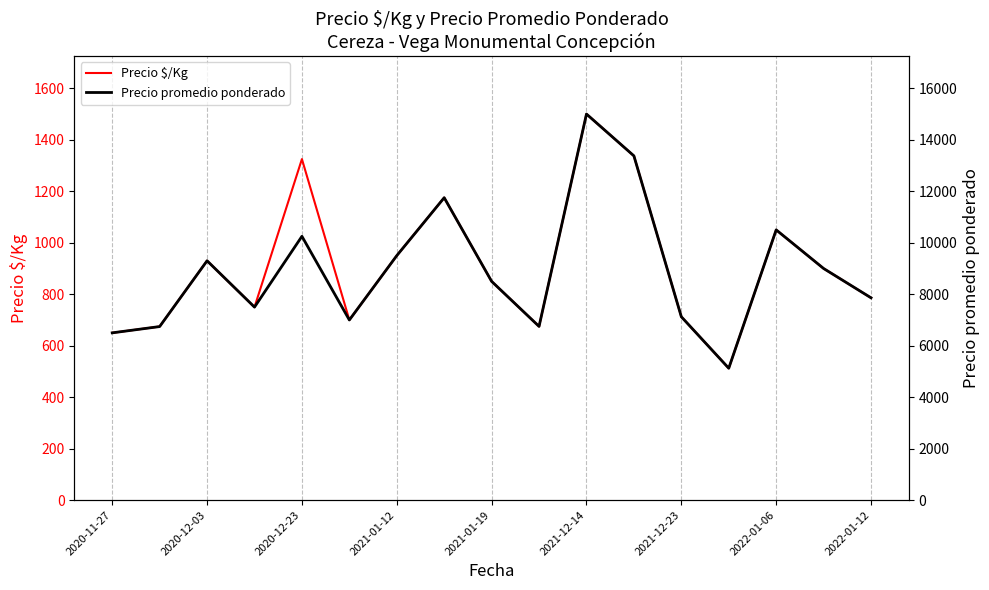

What is the maximum value shown in the chart?

15000.0